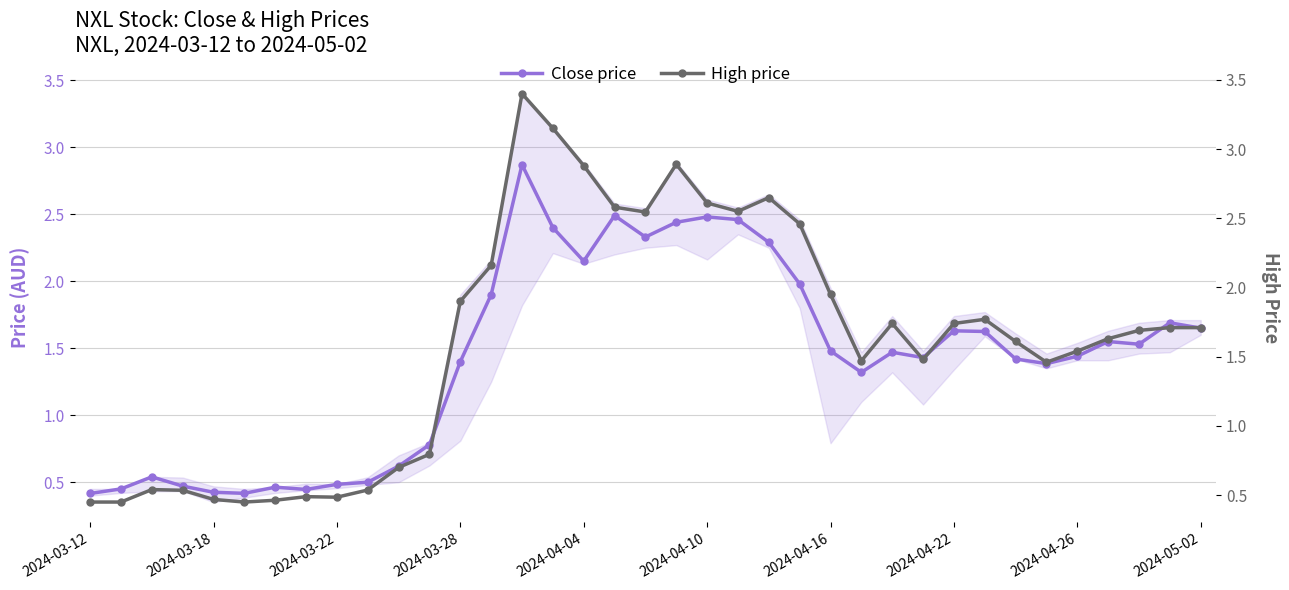

Reading left to right, extract all data points from this chart.

Close price: 0.4	0.5	0.5	0.5	0.4	0.4	0.5	0.4	0.5	0.5	0.6	0.8	1.4	1.9	2.9	2.4	2.1	2.5	2.3	2.4	2.5	2.5	2.3	2.0	1.5	1.3	1.5	1.4	1.6	1.6	1.4	1.4	1.4	1.6	1.5	1.7	1.6
High price: 0.5	0.5	0.5	0.5	0.5	0.5	0.5	0.5	0.5	0.5	0.7	0.8	1.9	2.2	3.4	3.1	2.9	2.6	2.5	2.9	2.6	2.5	2.6	2.5	1.9	1.5	1.7	1.5	1.7	1.8	1.6	1.5	1.5	1.6	1.7	1.7	1.7